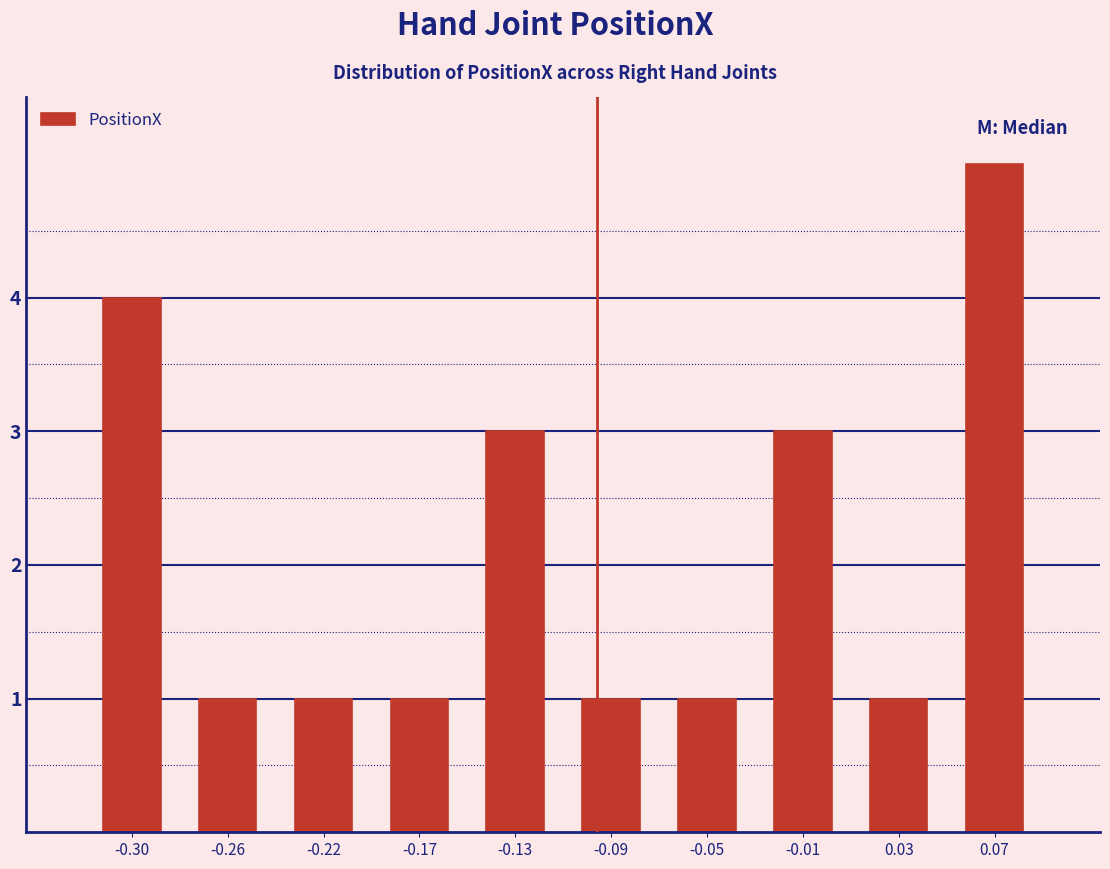

What is the height of the bar covering 0.050 to 0.090 on the x-axis? Neither the bar edges nor the heights are printed on the chart, so give them approximately, as read against the axes.

5